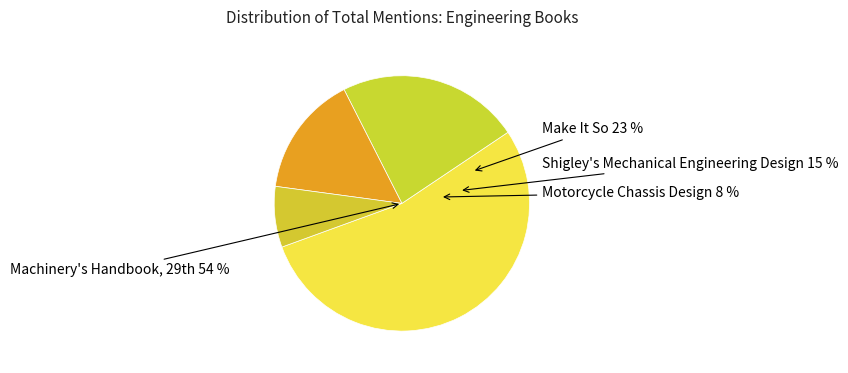

What portion of the pie excludes Motorcycle Chassis Design: The Theory?

92.3%